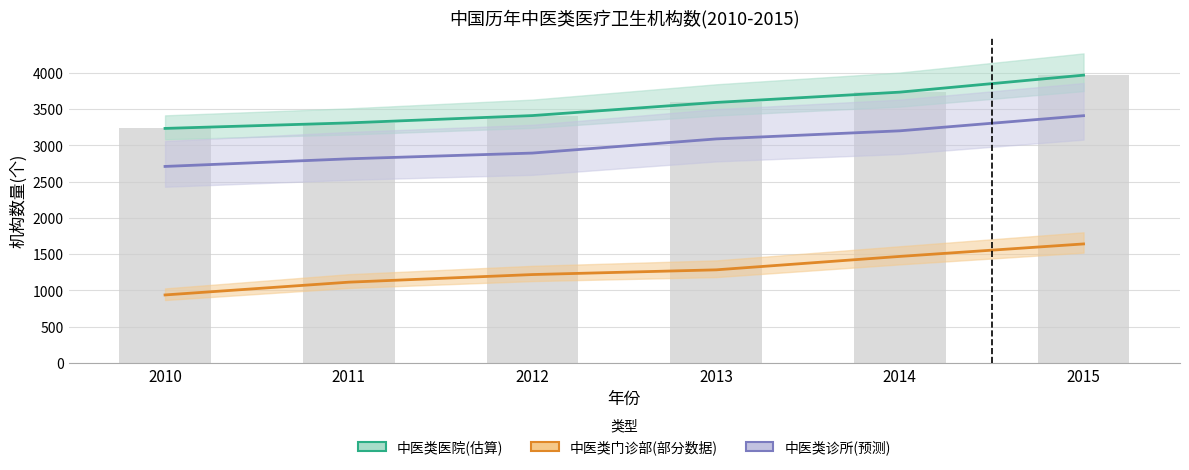

True or false: 中医类医院(估算) has a value of 3966.0 at 2015.

True